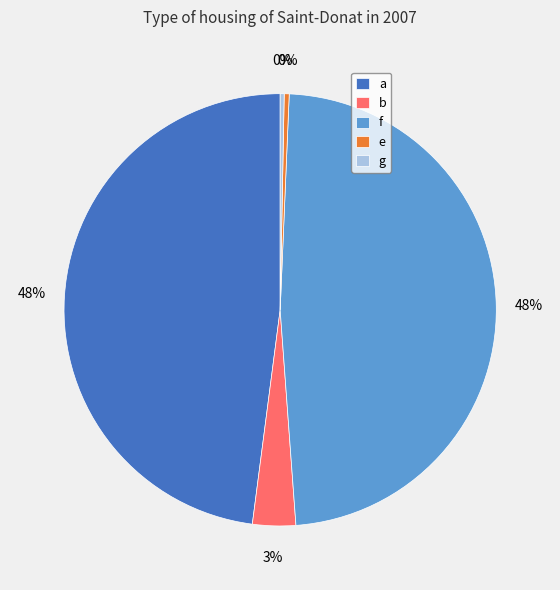

To the nearest percent, what portion does b represent?

3%